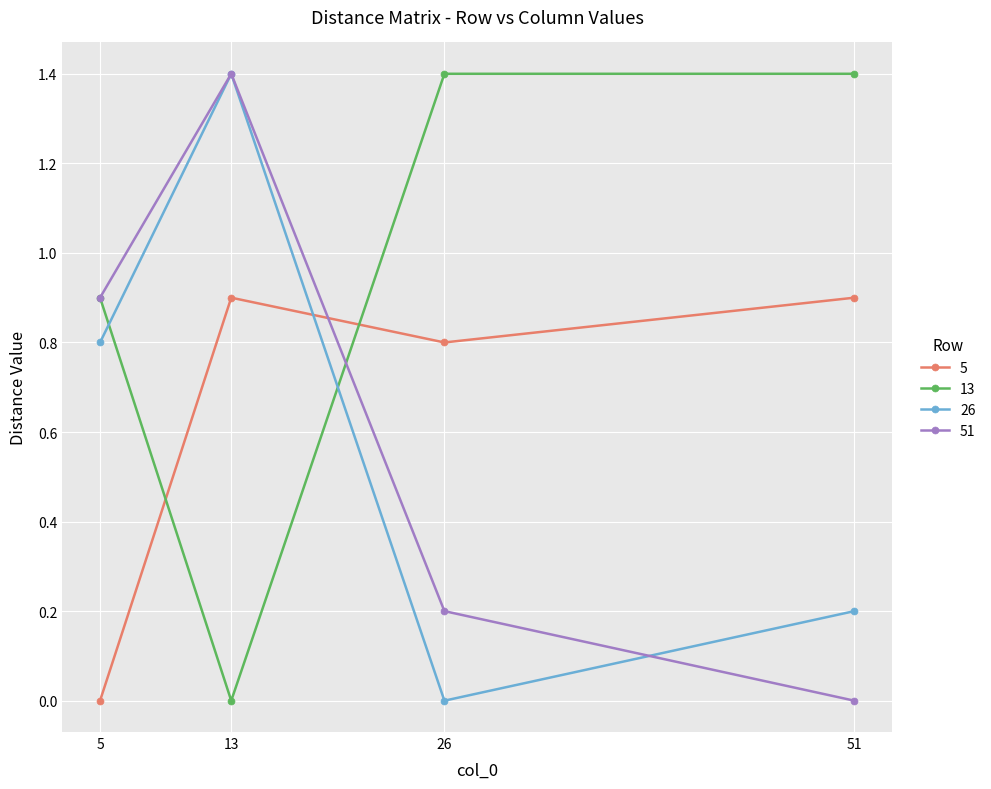

How many lines are shown in the chart?

4